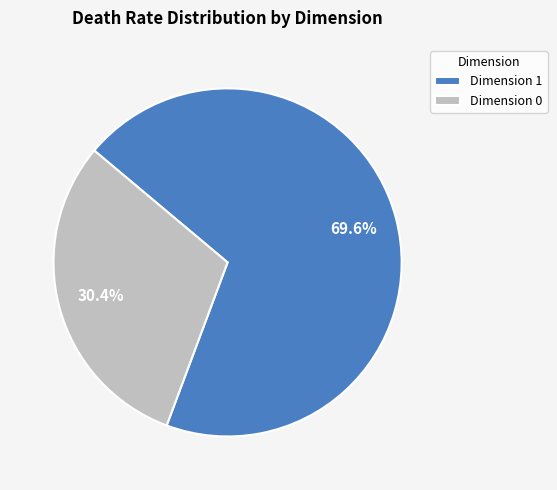

How many slices are in this pie chart?

2